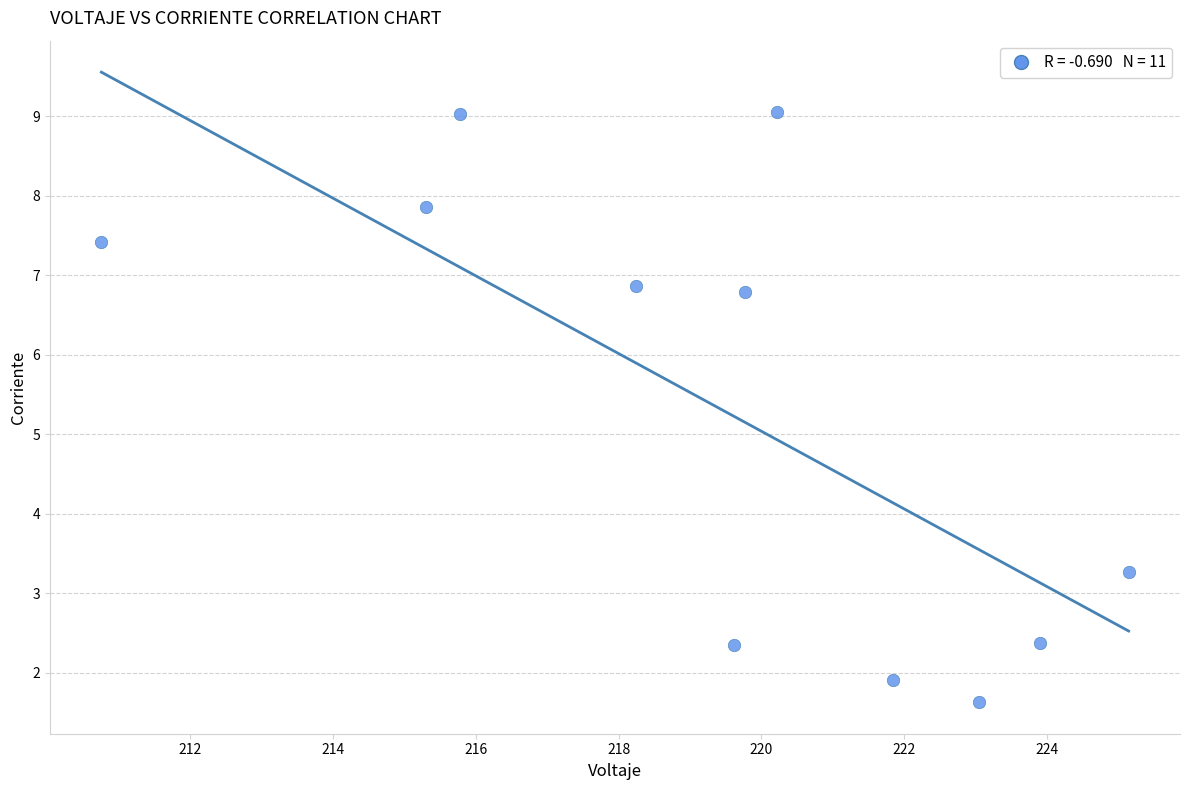

What is the average X value?

219.4